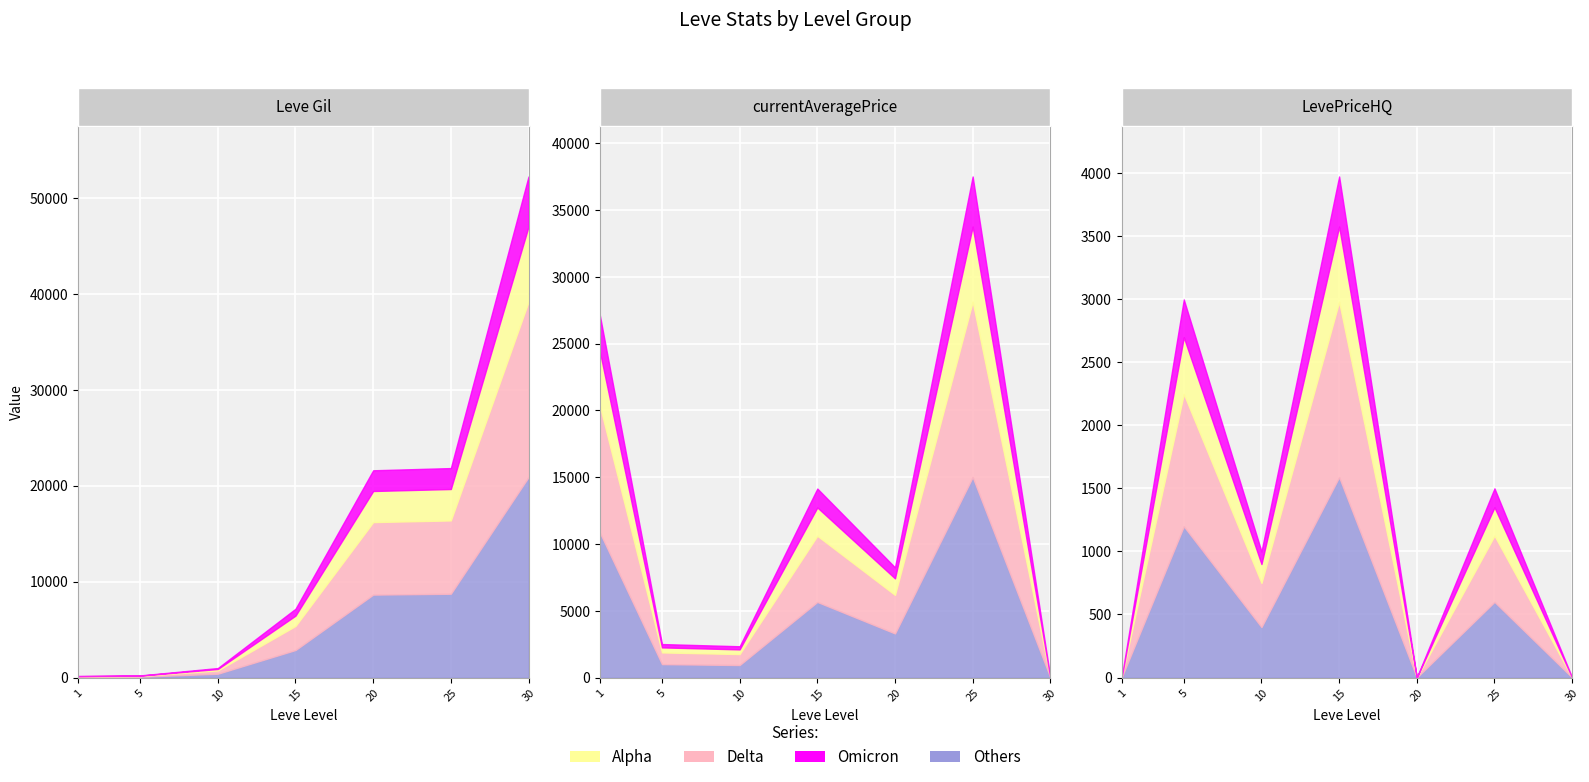

True or false: LevePriceHQ has a value of 1500.0 at 25.

True